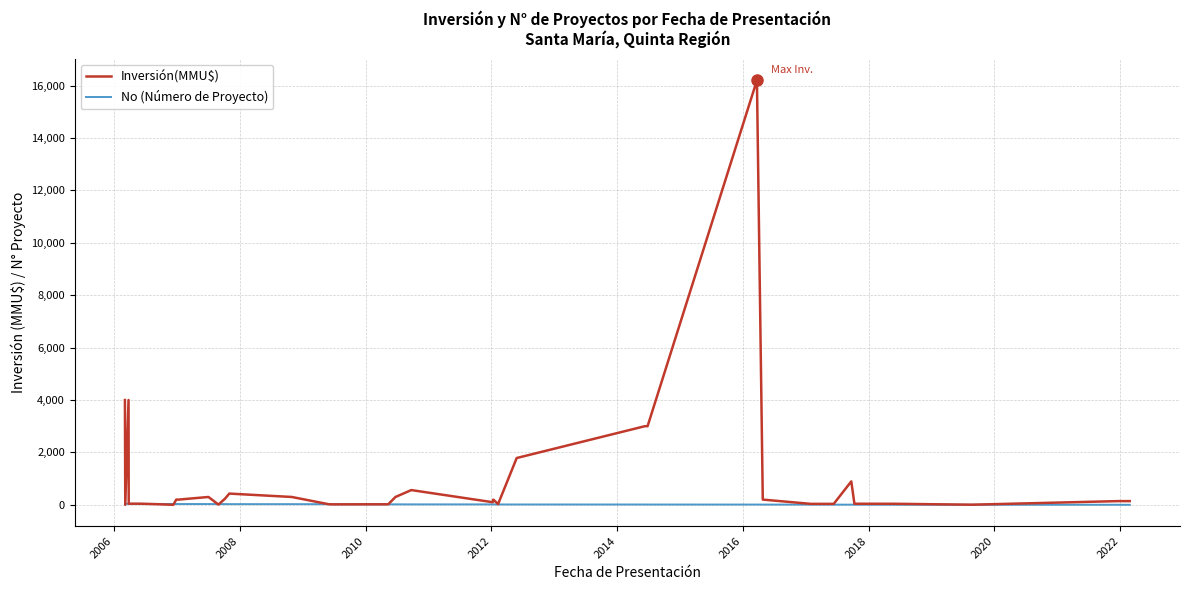

Which series has the largest total across all categories?

Inversión(MMU$)